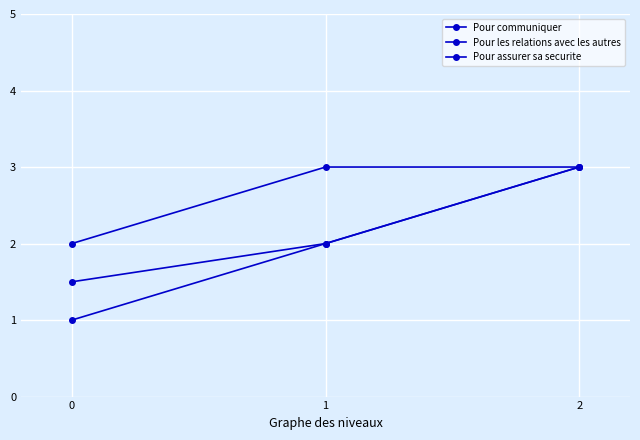

Is this an area chart (filled region under the line)?

No